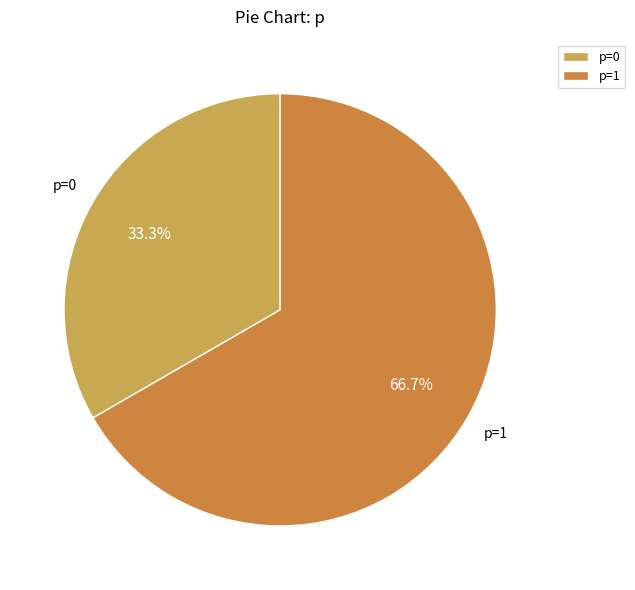

Which slice is the smallest?

p=0